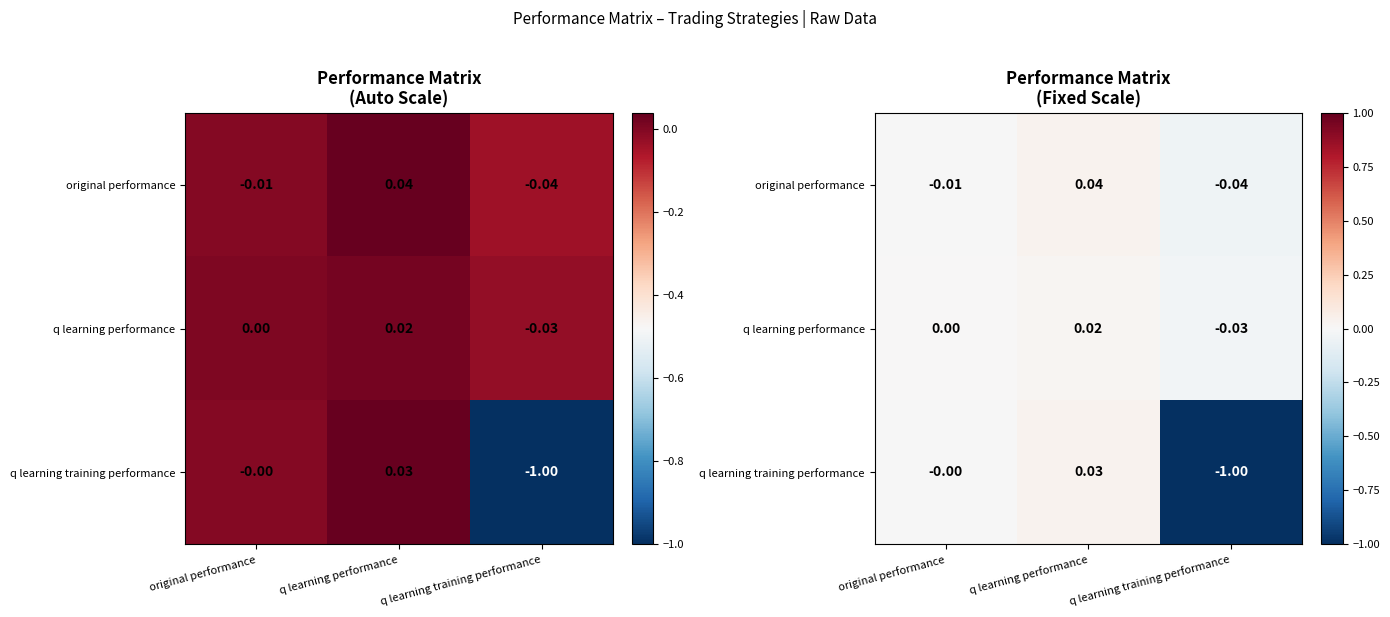

Which series has the largest total across all categories?

q learning performance